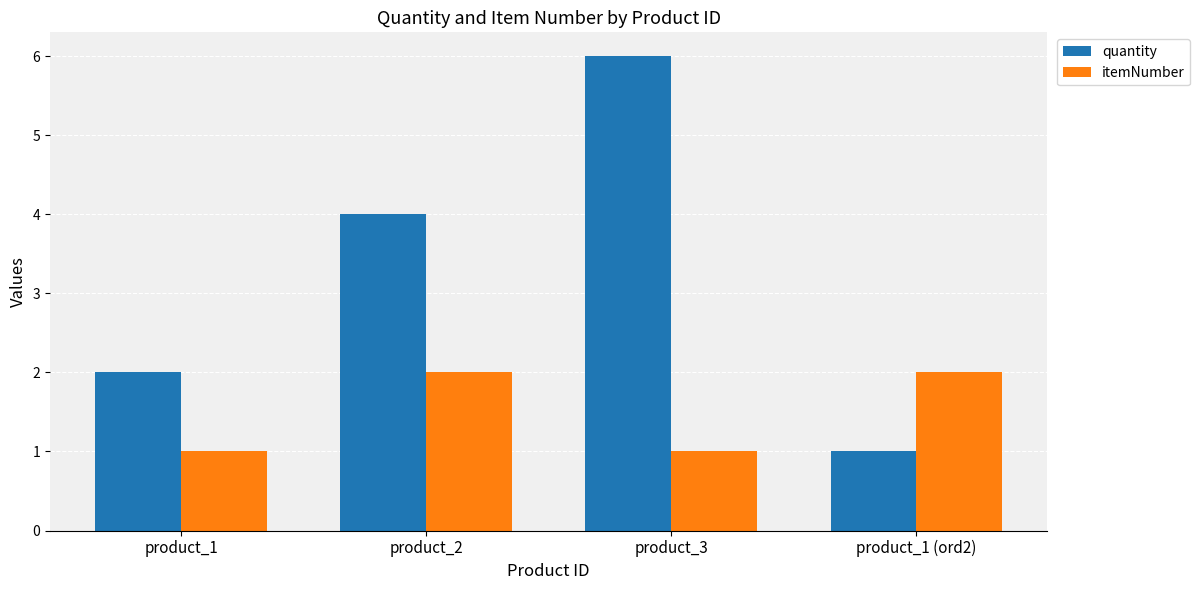

Which series has the widest spread of values?

quantity